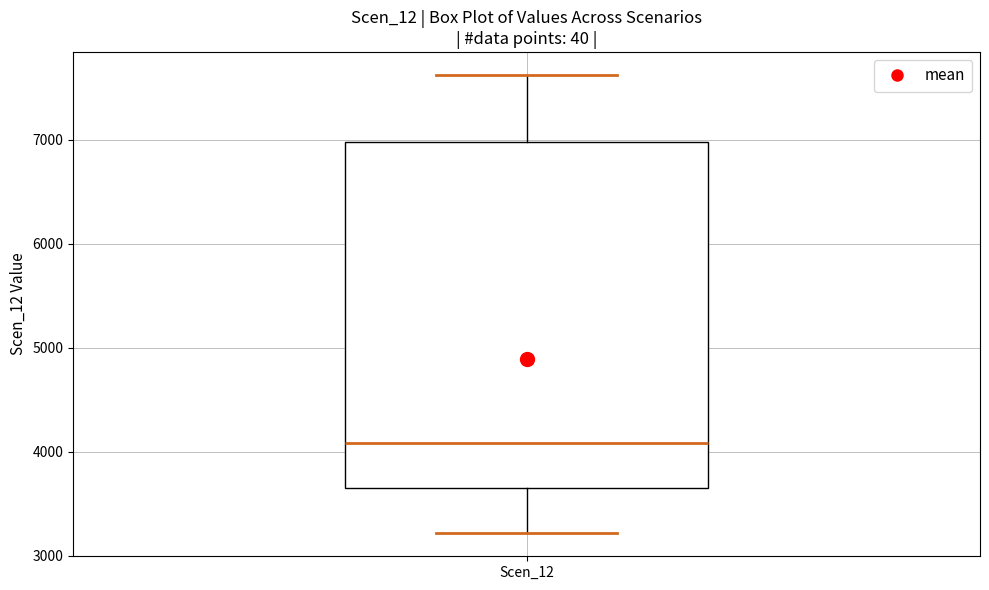

Where is the lower edge of the box for Scen_12 on the y-axis? The values are not printed on the chart, so give them approximately, as read against the axis.

3600